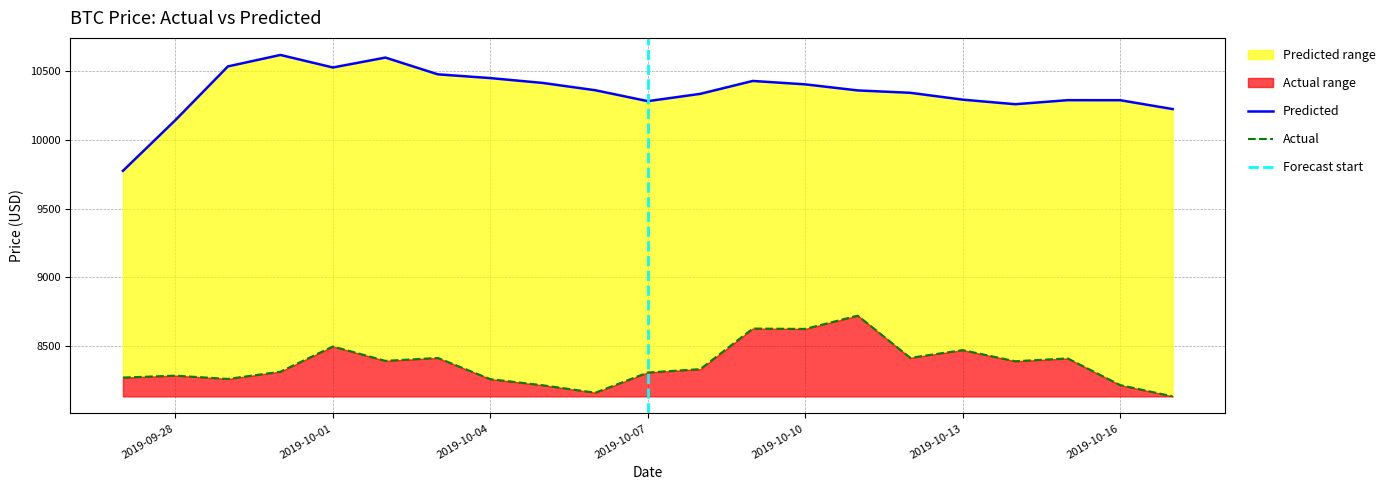

Which series has the largest total across all categories?

Predicted